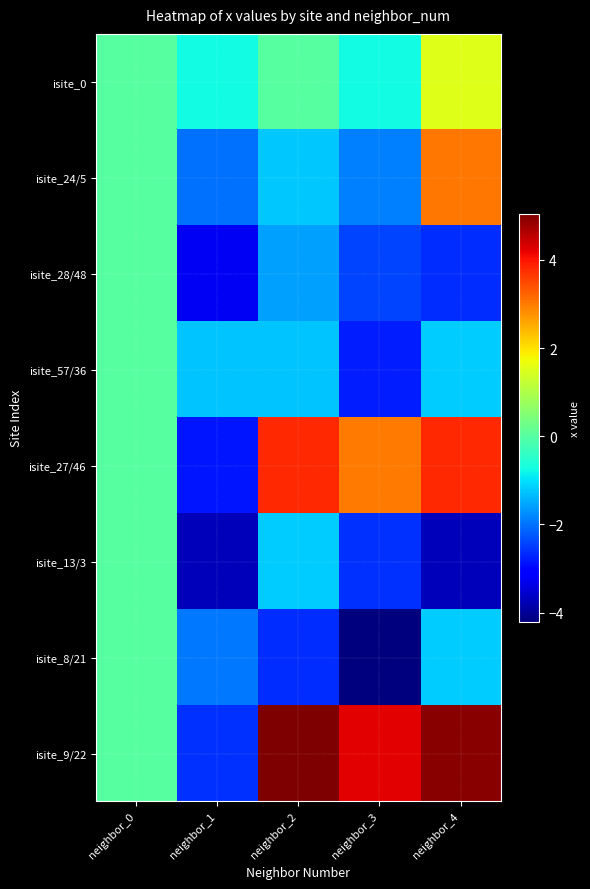

At which category is the sum across all series the highest?

neighbor_4